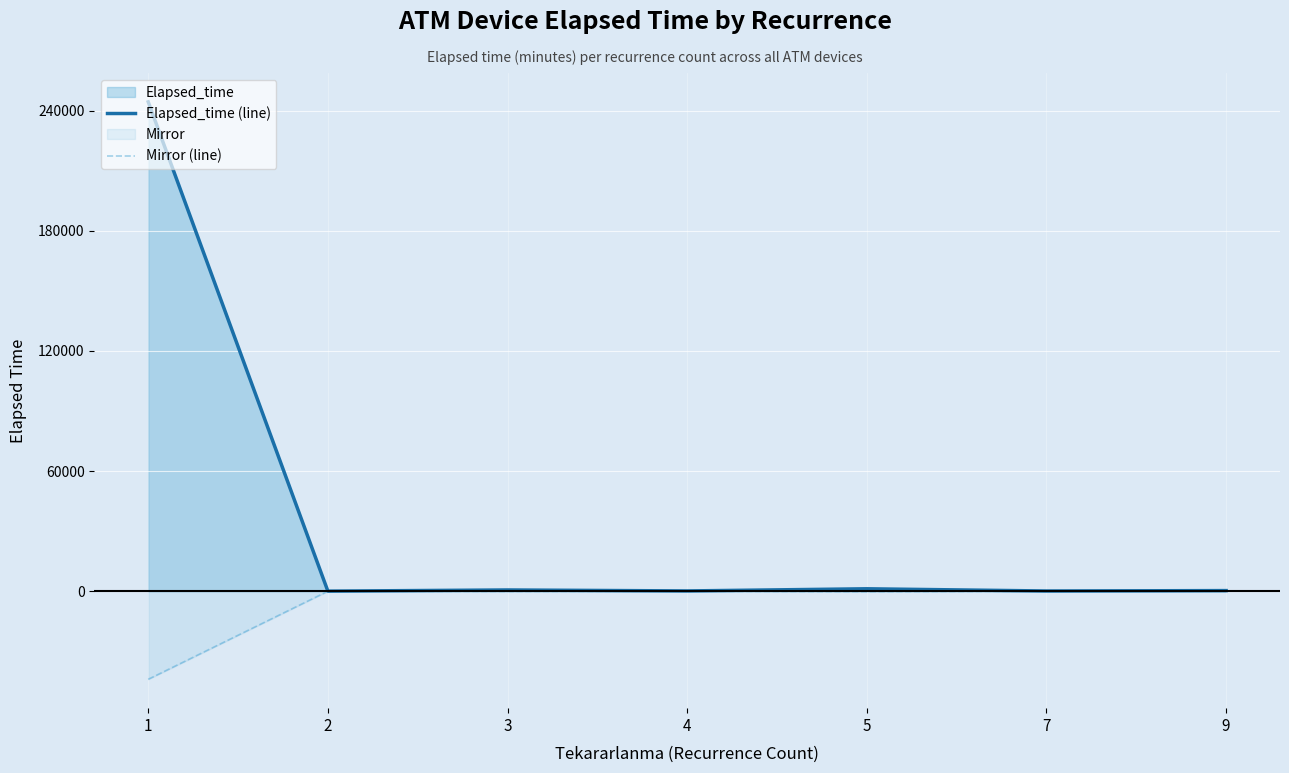

True or false: Mirror (line) and Elapsed_time (line) intersect in this chart.

False